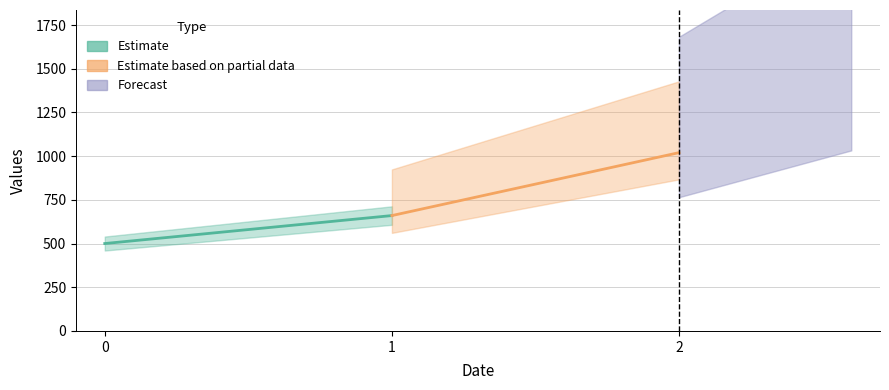

What is the difference between the maximum and minimum values in the Estimate series?

160